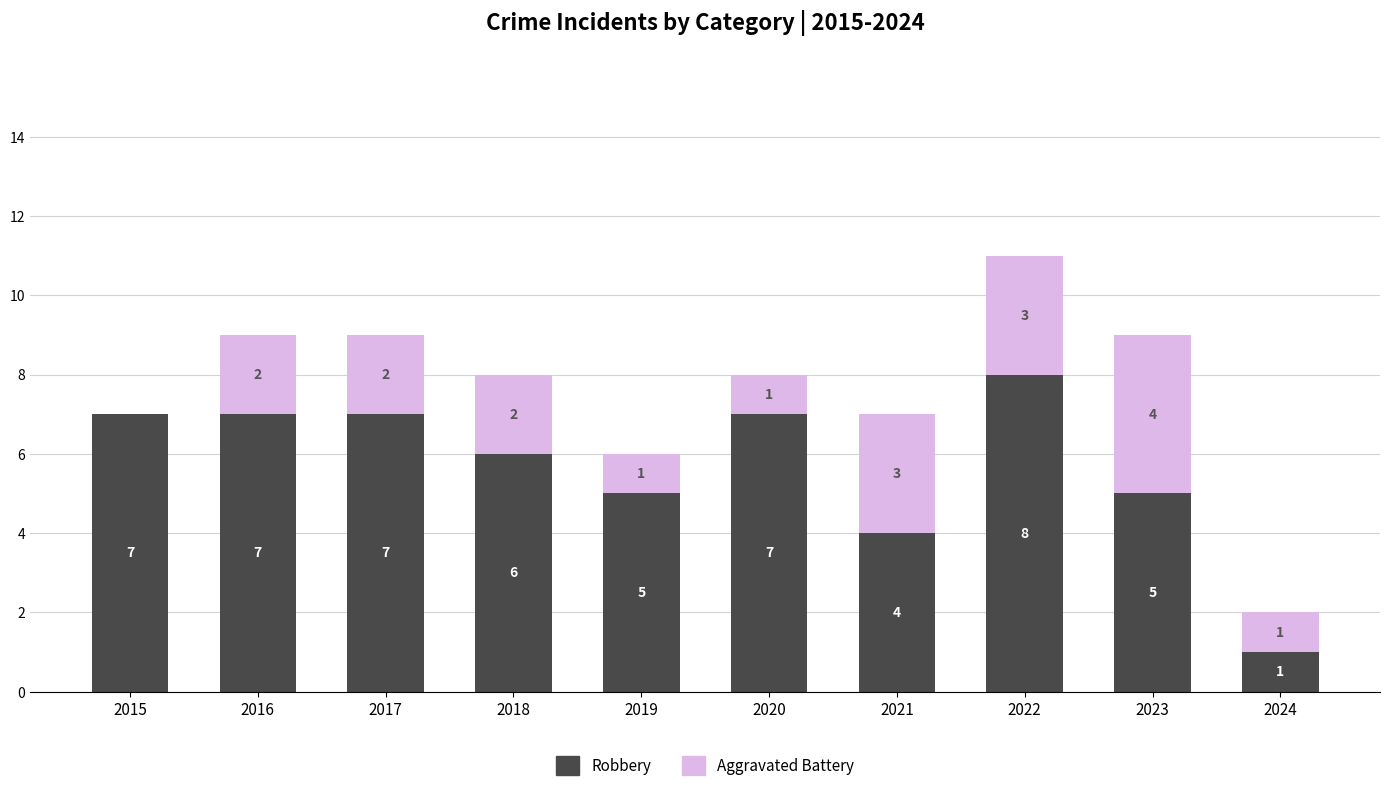

What value does the Robbery series have at 2022?

8